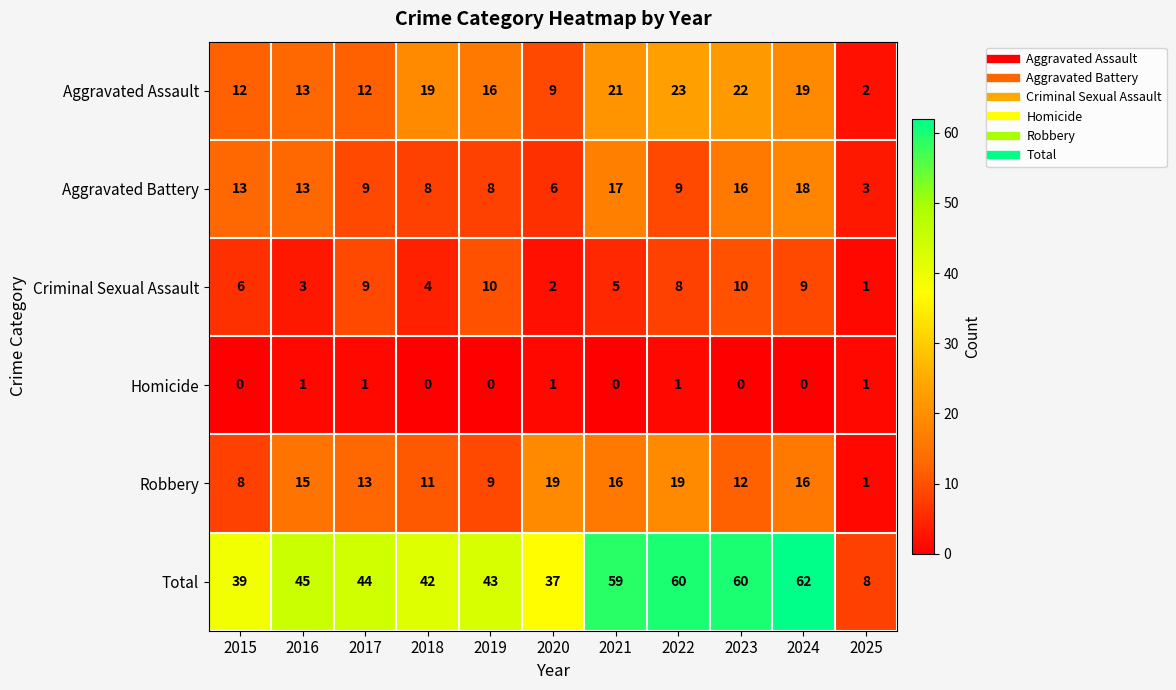

What is the difference between the highest and lowest values at 2022?

59